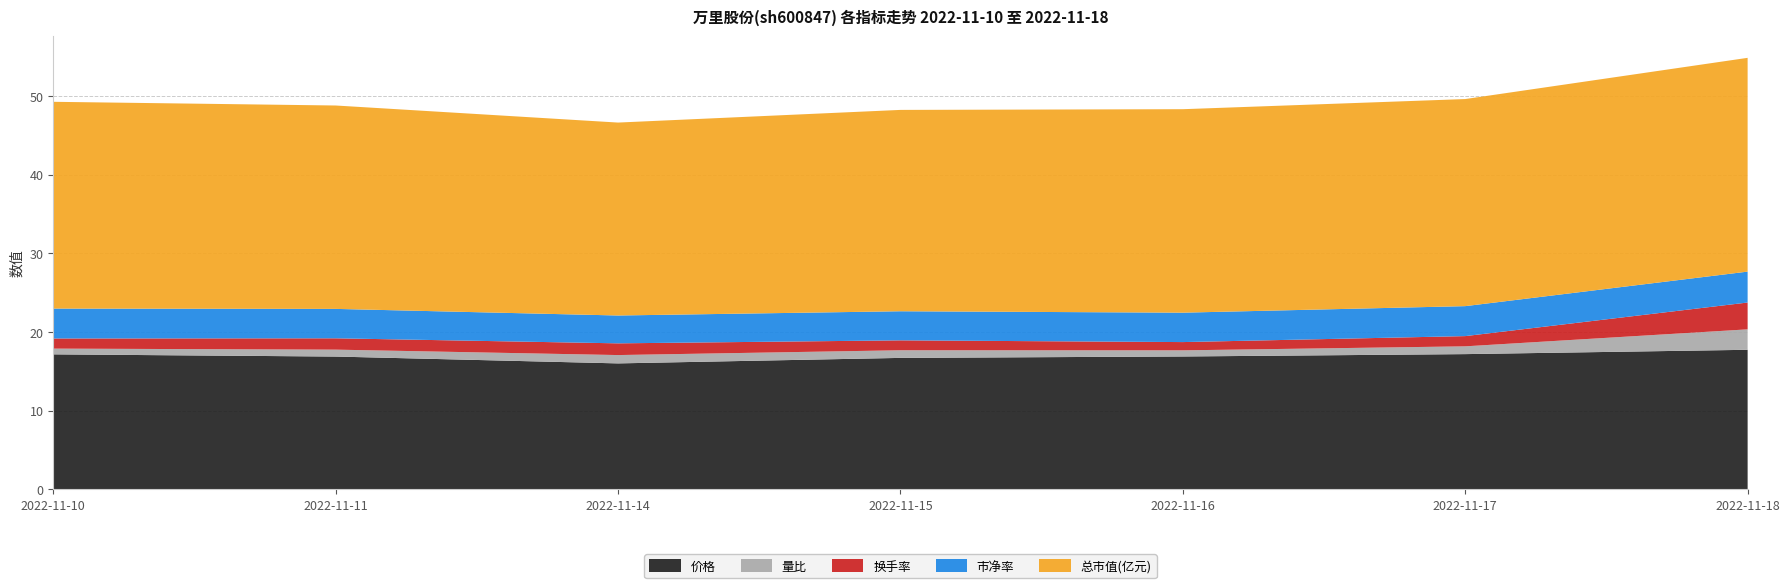

Reading right to left, extract all data points from this chart.

价格: 17.7	17.2	16.9	16.7	16.0	16.9	17.1
量比: 2.6	1.0	0.8	1.0	1.1	0.9	0.7
换手率: 3.4	1.3	1.1	1.3	1.5	1.4	1.3
市净率: 3.9	3.8	3.7	3.7	3.5	3.7	3.8
总市值(亿元): 27.2	26.3	25.9	25.6	24.5	25.9	26.3